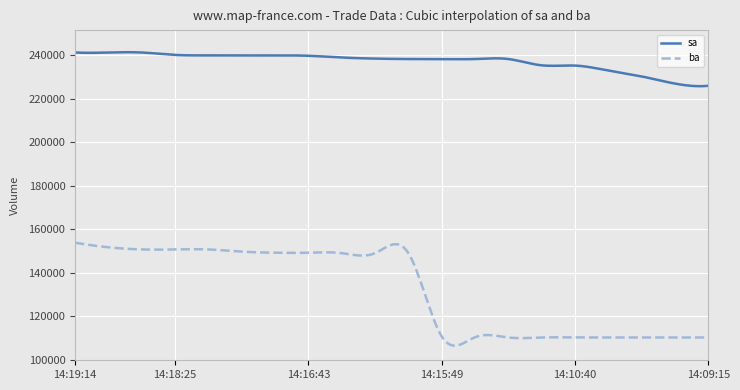

List the series in order of their peak value, highest first.

sa, ba